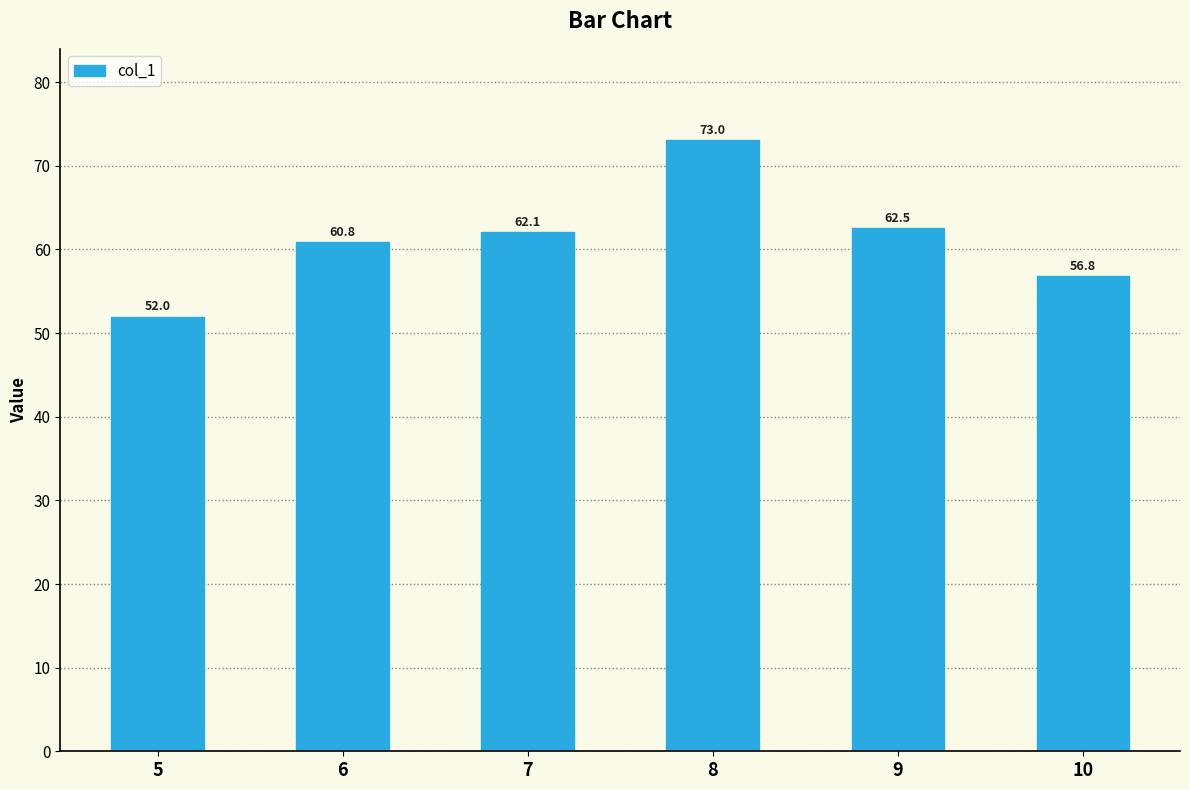

The chart shows a value of 17.6 at 9. True or false?

False